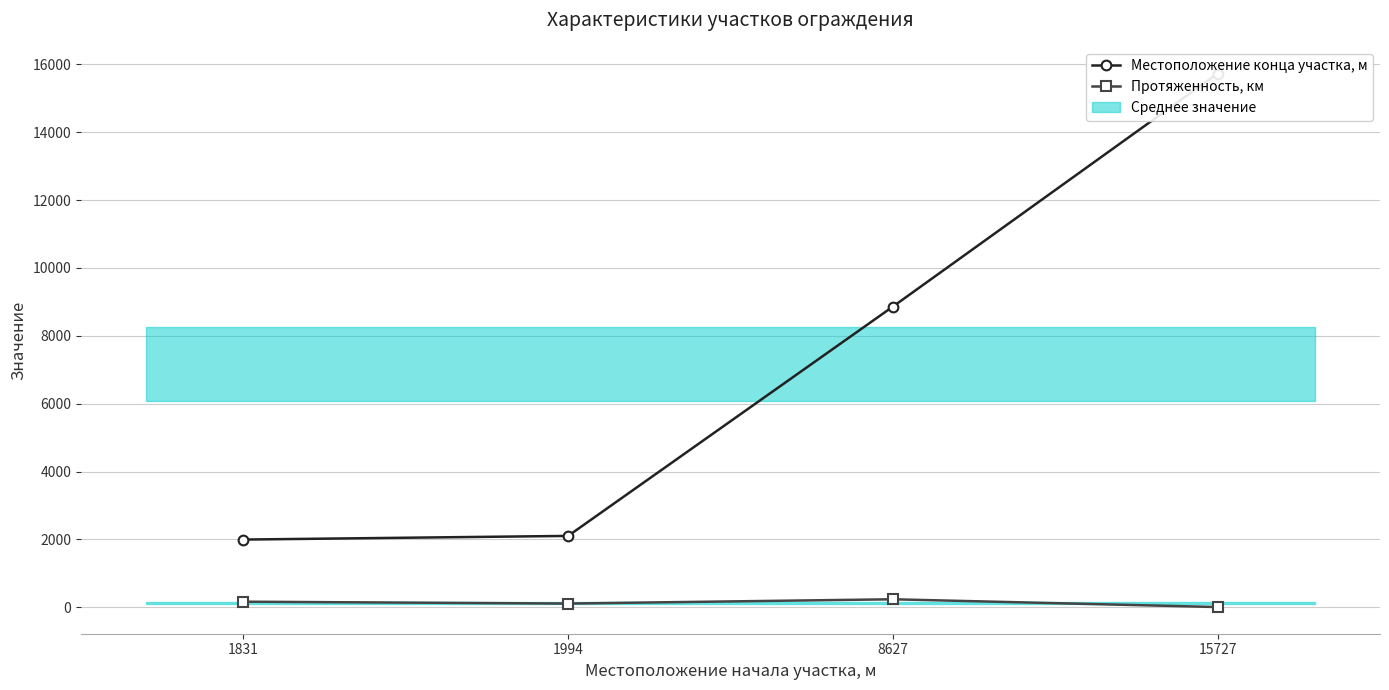

True or false: Местоположение конца участка, м and Протяженность, км cross at least once.

False